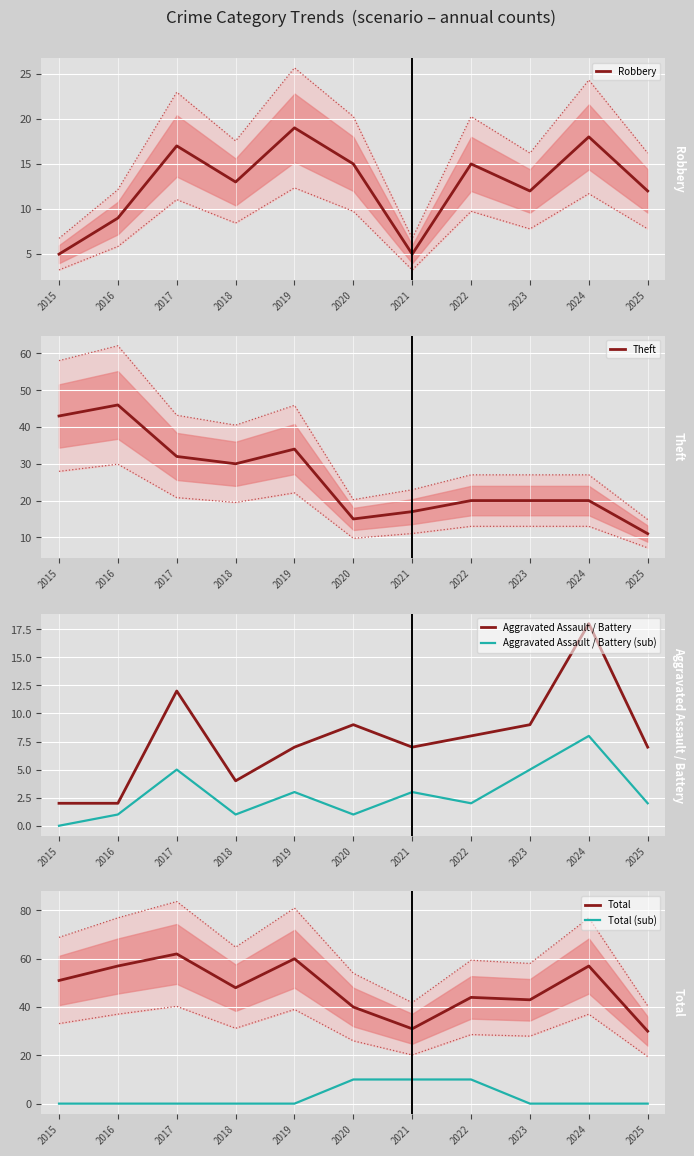

Reading left to right, extract all data points from this chart.

Robbery: 5	9	17	13	19	15	5	15	12	18	12
Theft: 43	46	32	30	34	15	17	20	20	20	11
Aggravated Assault / Battery: 2	2	12	4	7	9	7	8	9	18	7
Aggravated Assault / Battery (sub): 0	1	5	1	3	1	3	2	5	8	2
Total: 51	57	62	48	60	40	31	44	43	57	30
Total (sub): 0	0	0	0	0	10	10	10	0	0	0